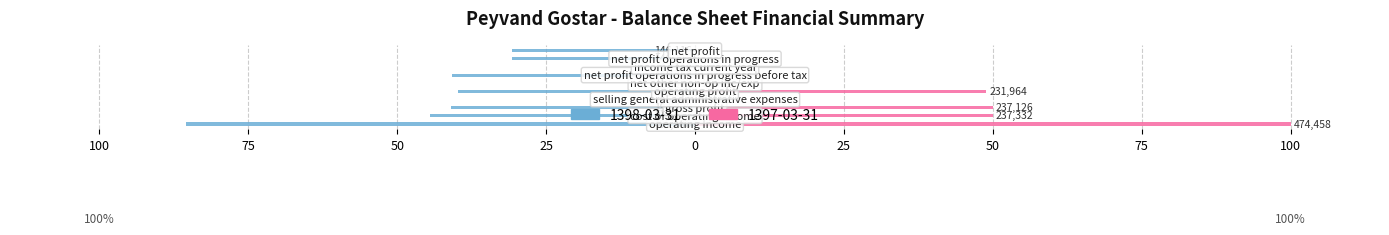

Where does the 1398-03-31 series first go above -30?

selling_general_administrative_expenses